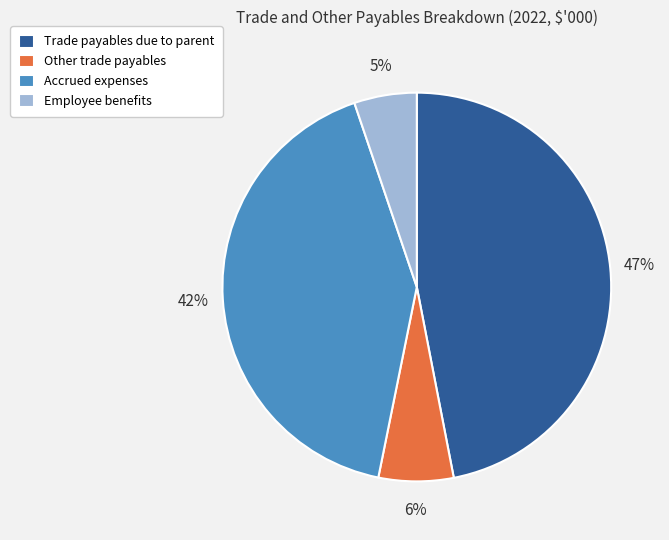

Which category has the smallest portion of the pie?

Employee benefits